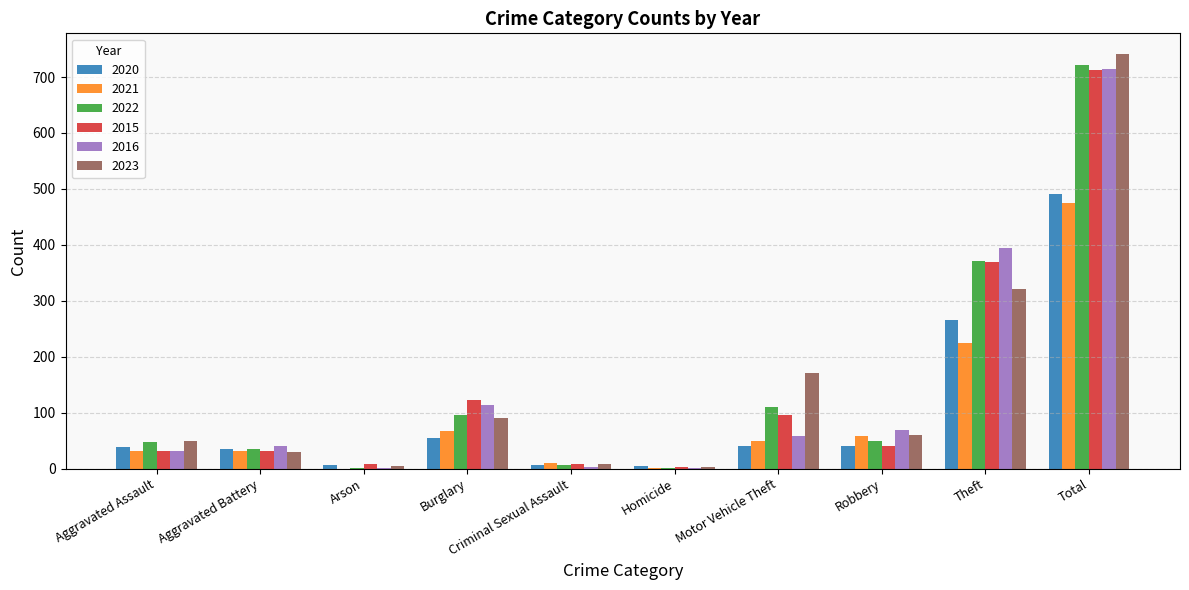

At which category is the sum across all series the highest?

Total